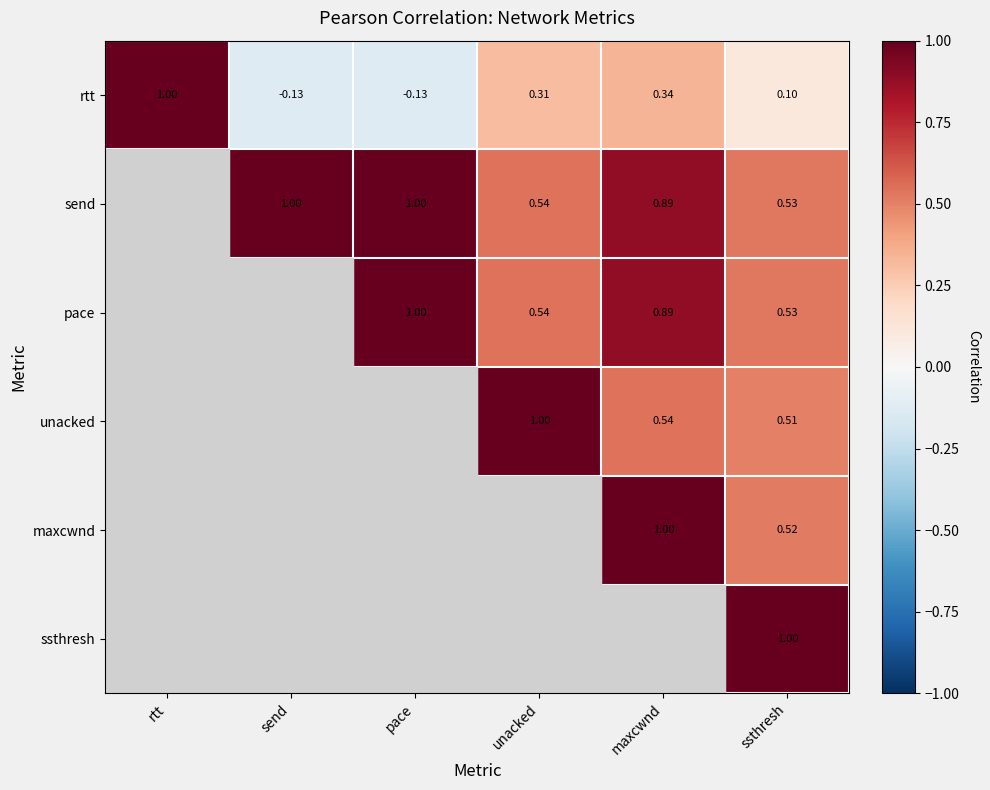

Which category has the highest value in the rtt series?

rtt